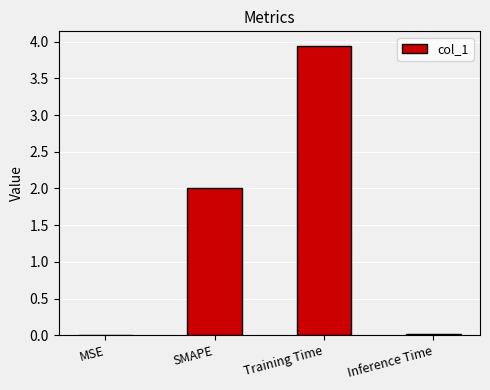

The chart shows a value of 2.1 at Training Time. True or false?

False